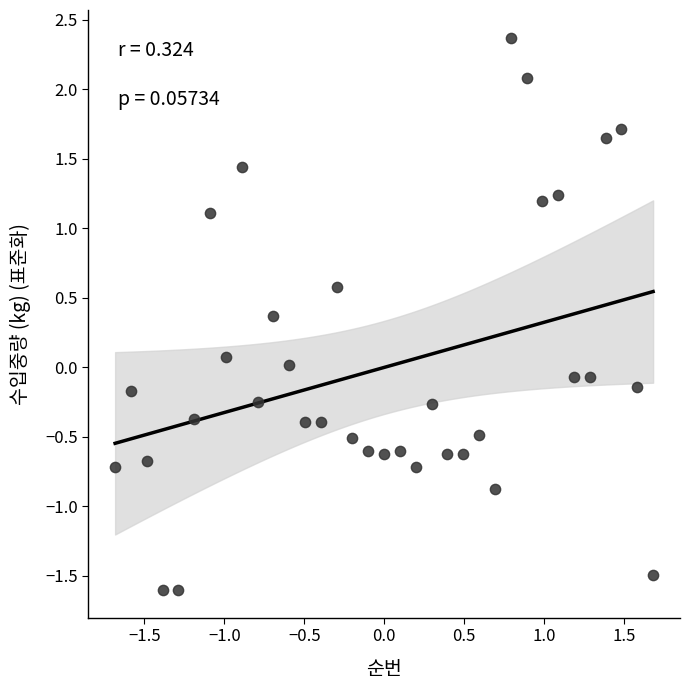

What is the range of Y values (max minus min)?

4.0